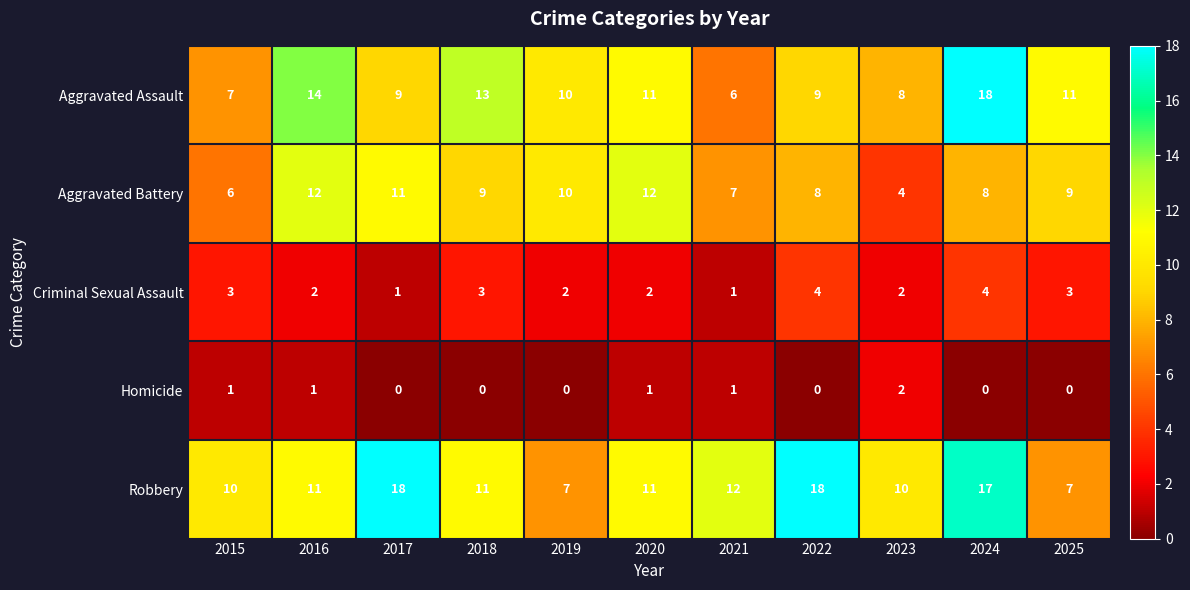

Where does the Criminal Sexual Assault series first go above 2?

2015